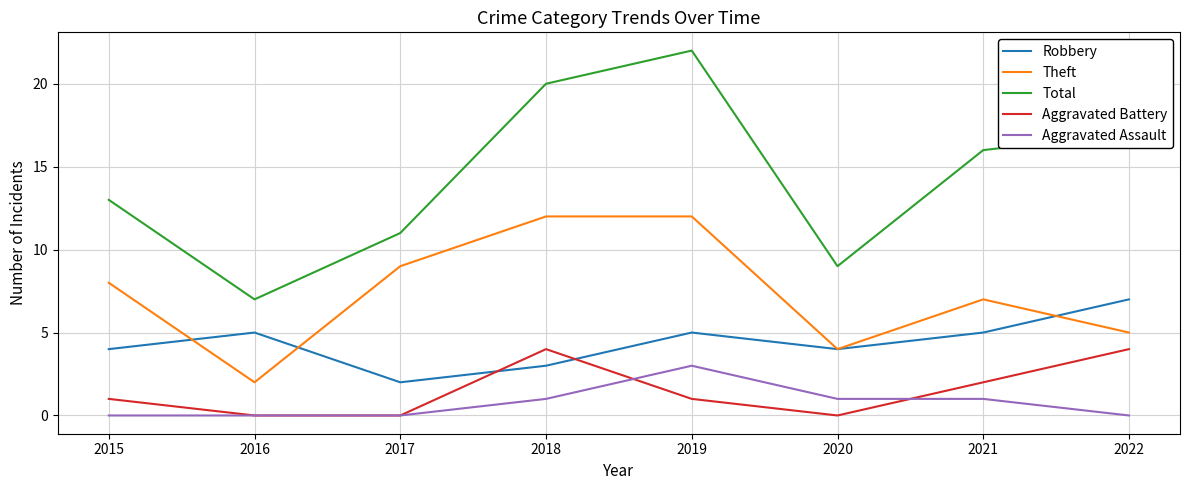

Reading left to right, transcribe all the data shown in this chart.

Robbery: 4	5	2	3	5	4	5	7
Theft: 8	2	9	12	12	4	7	5
Total: 13	7	11	20	22	9	16	17
Aggravated Battery: 1	0	0	4	1	0	2	4
Aggravated Assault: 0	0	0	1	3	1	1	0